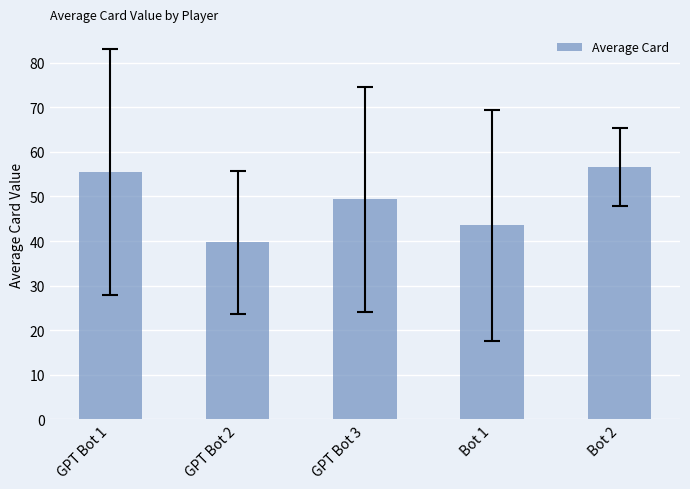

What is the approximate value at Bot 2?

56.6